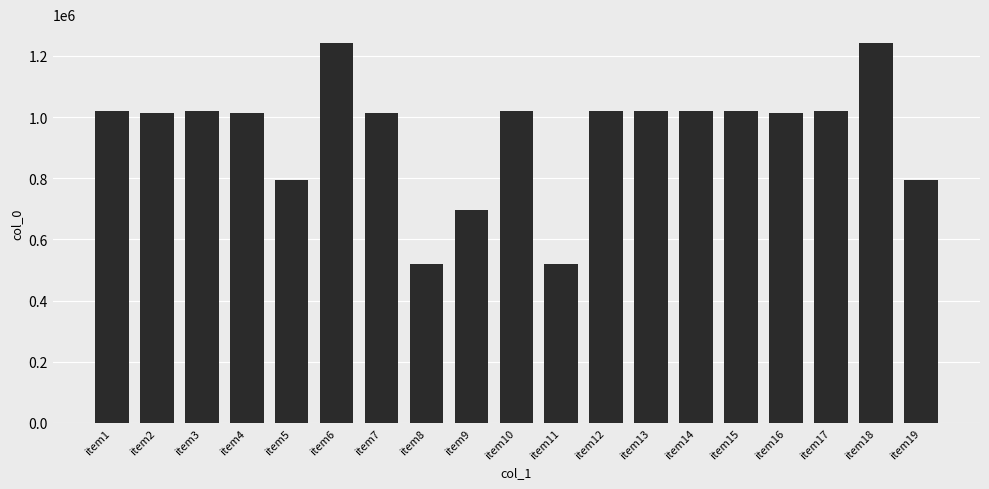

How many values are below 1018833?

9